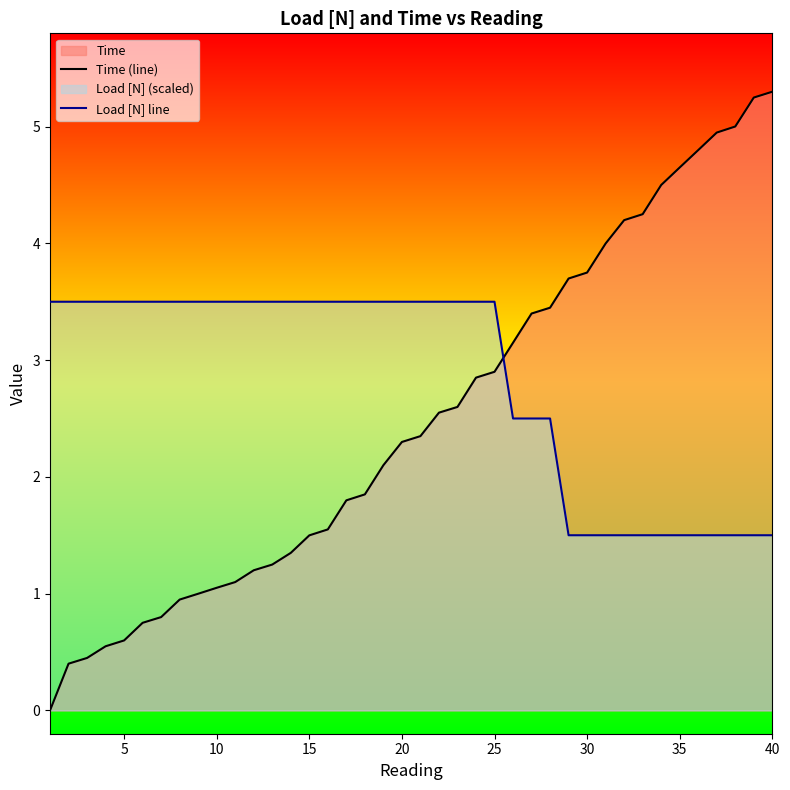

What is the value of the Time (line) point at the 17th from the left?

1.8